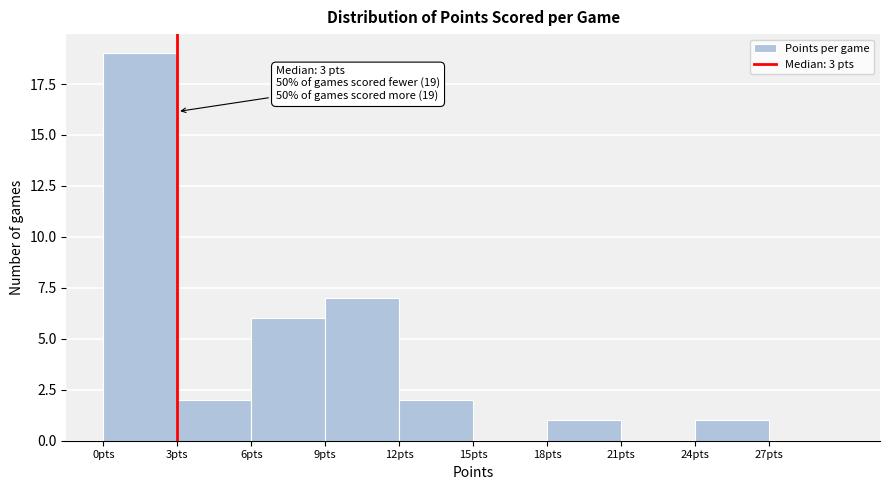

Which range on the x-axis has the tallest bar?

0 to 3